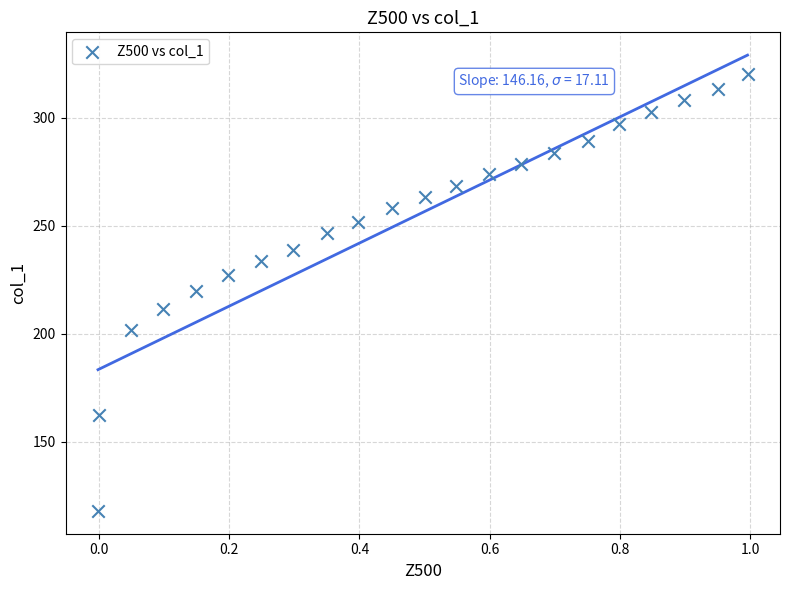

What is the range of Y values (max minus min)?

202.6